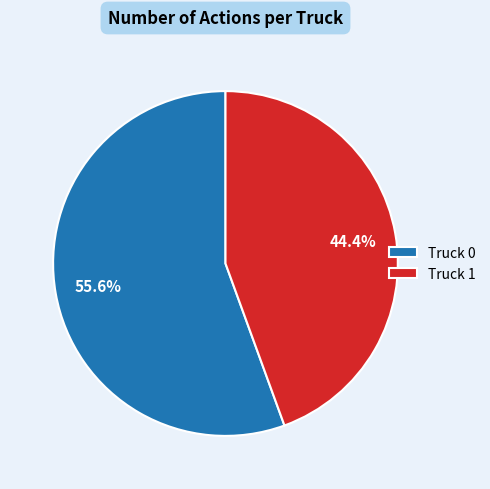

Which category has the biggest portion of the pie?

Truck 0